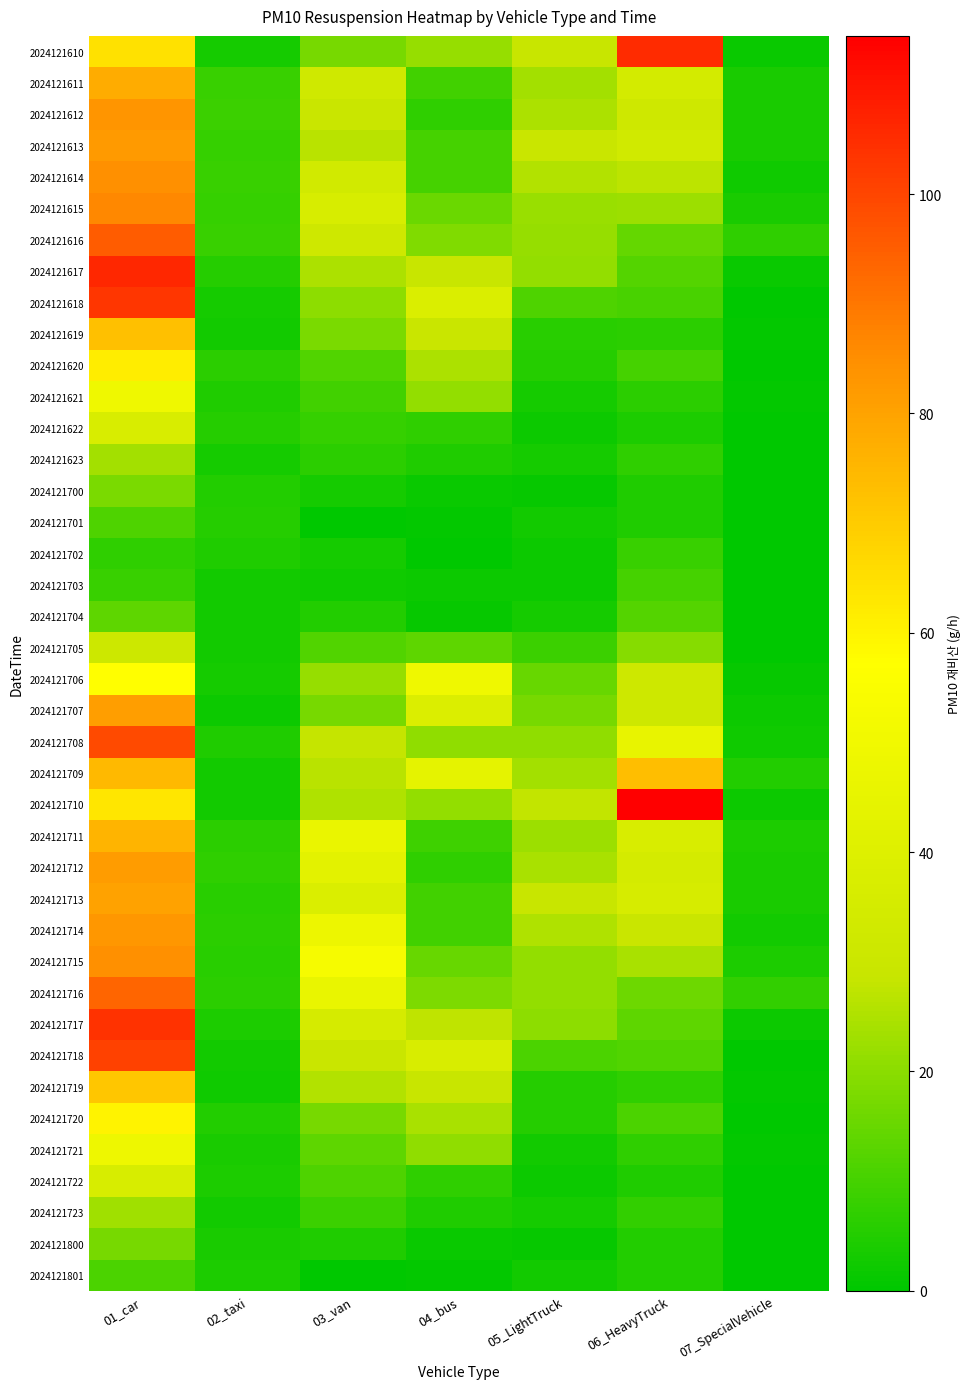

At 04_bus, list the series in order from smallest to largest.

2024121702, 2024121701, 2024121801, 2024121704, 2024121700, 2024121800, 2024121703, 2024121623, 2024121723, 2024121612, 2024121622, 2024121712, 2024121722, 2024121711, 2024121611, 2024121713, 2024121714, 2024121613, 2024121614, 2024121705, 2024121715, 2024121615, 2024121716, 2024121616, 2024121708, 2024121721, 2024121621, 2024121710, 2024121610, 2024121720, 2024121620, 2024121717, 2024121617, 2024121719, 2024121619, 2024121718, 2024121618, 2024121707, 2024121709, 2024121706